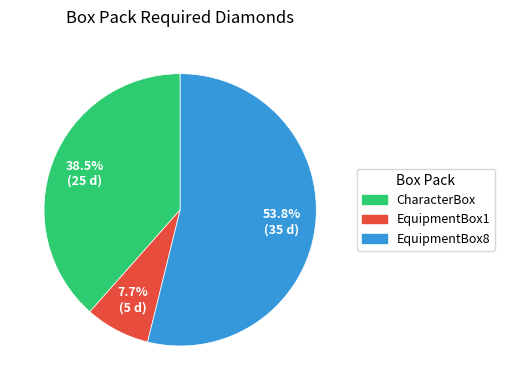

To the nearest percent, what is the difference between the largest and smallest slice percentages?

46%